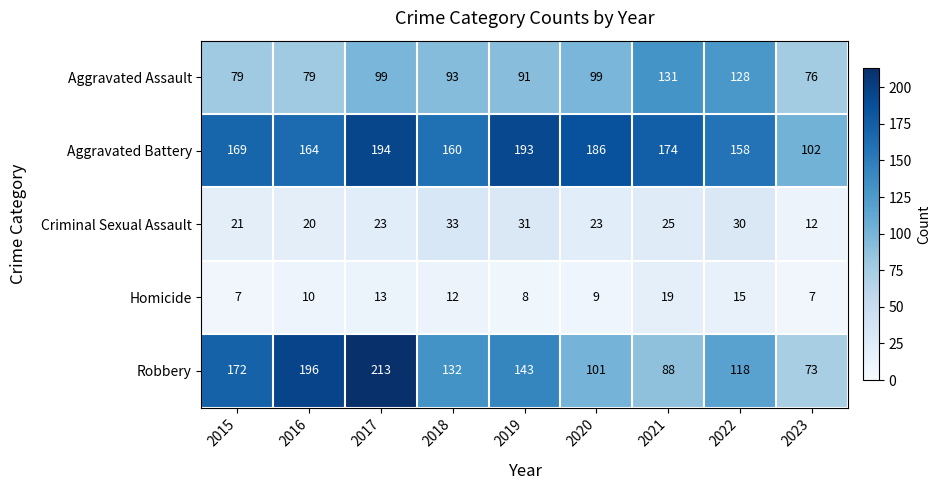

What is the minimum value shown in the chart?

7